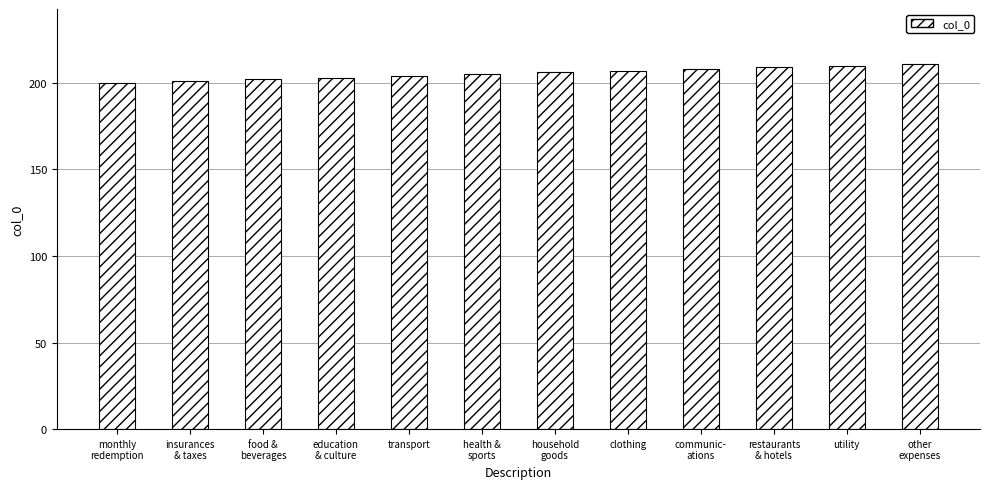

Reading left to right, what are all the values shown in this chart?

200	201	202	203	204	205	206	207	208	209	210	211